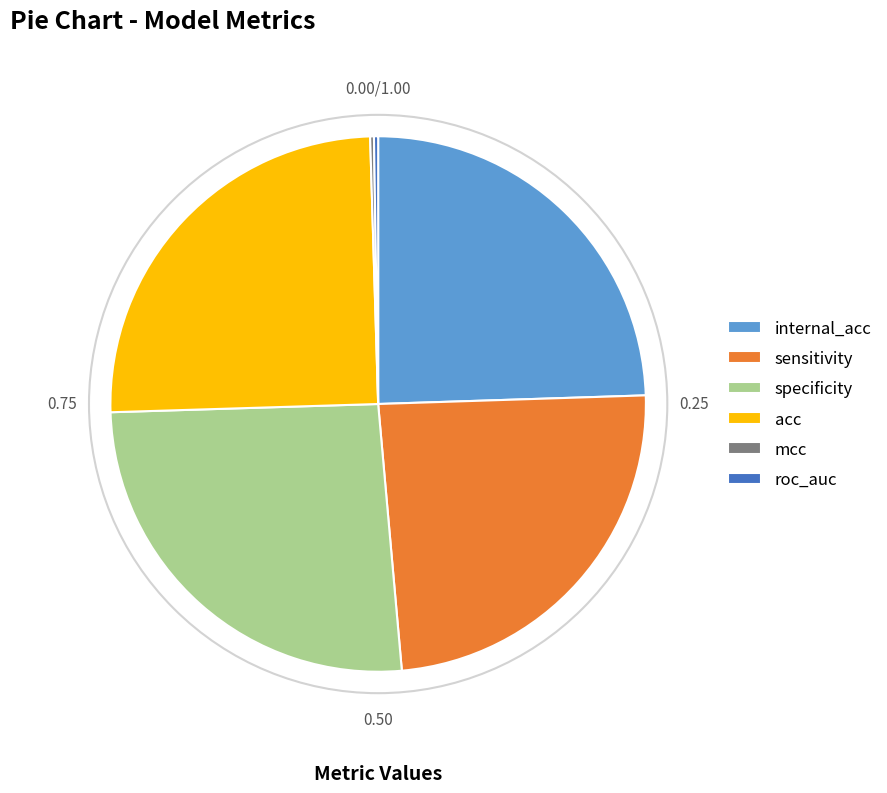

Does specificity account for over 50% of the chart?

No